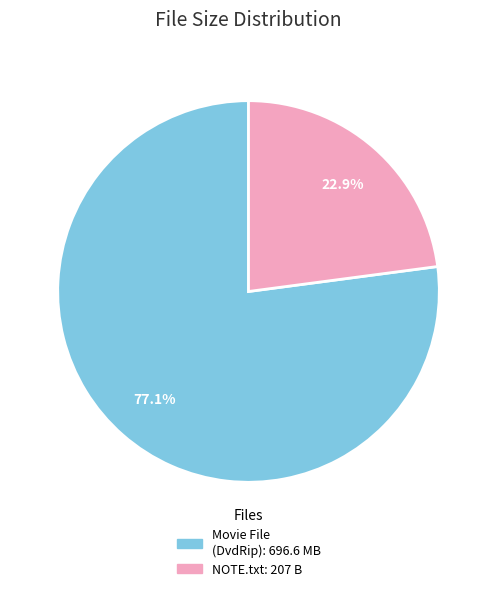

Does any single category account for the majority?

Yes